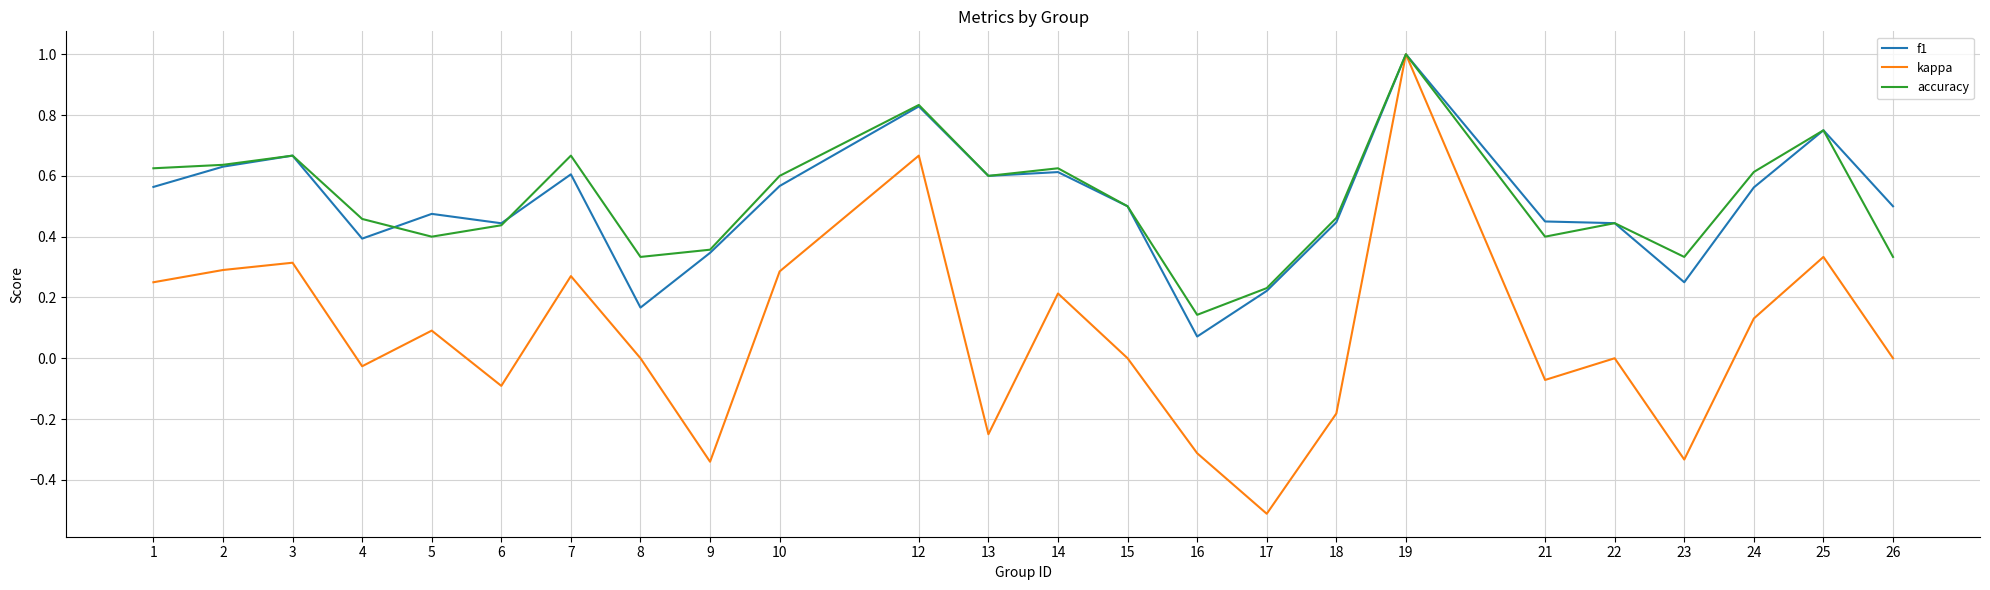

Does the chart have visible grid lines?

Yes